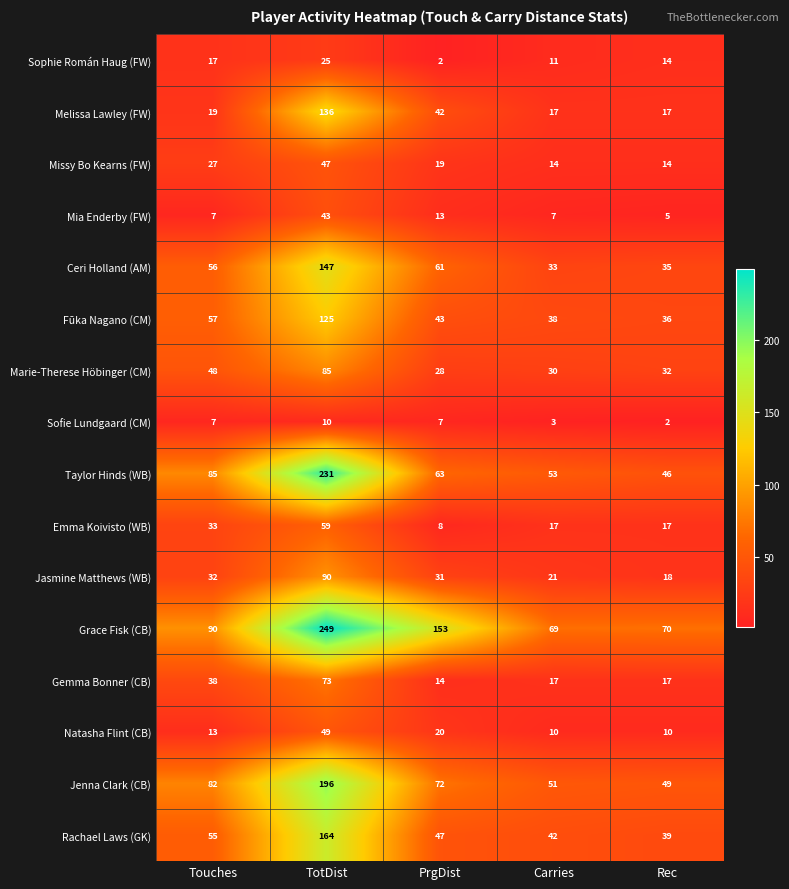

What is the difference between the maximum and second lowest values in the Sophie Román Haug (FW) series?

14